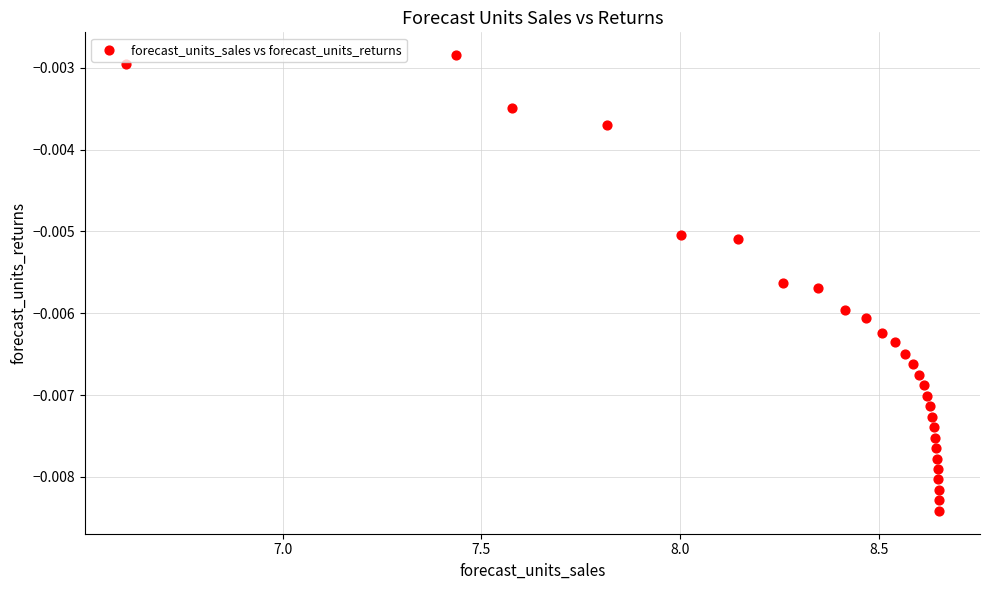

What is the range of X values (max minus min)?

2.0